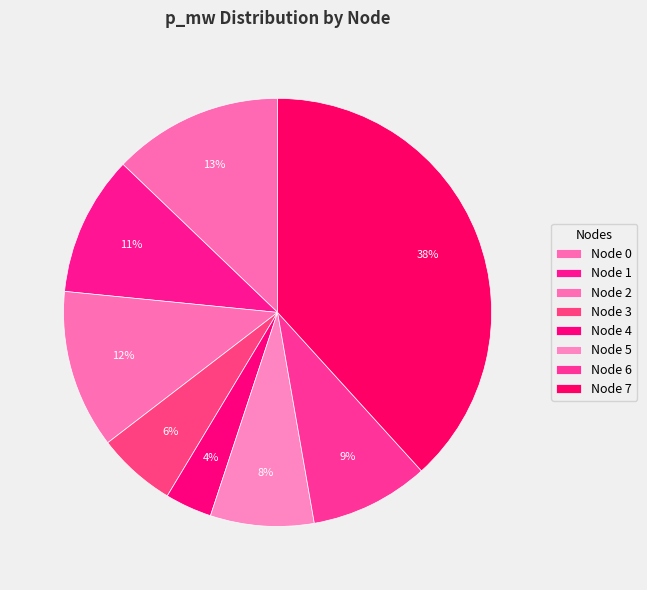

How many segments does this pie chart have?

8